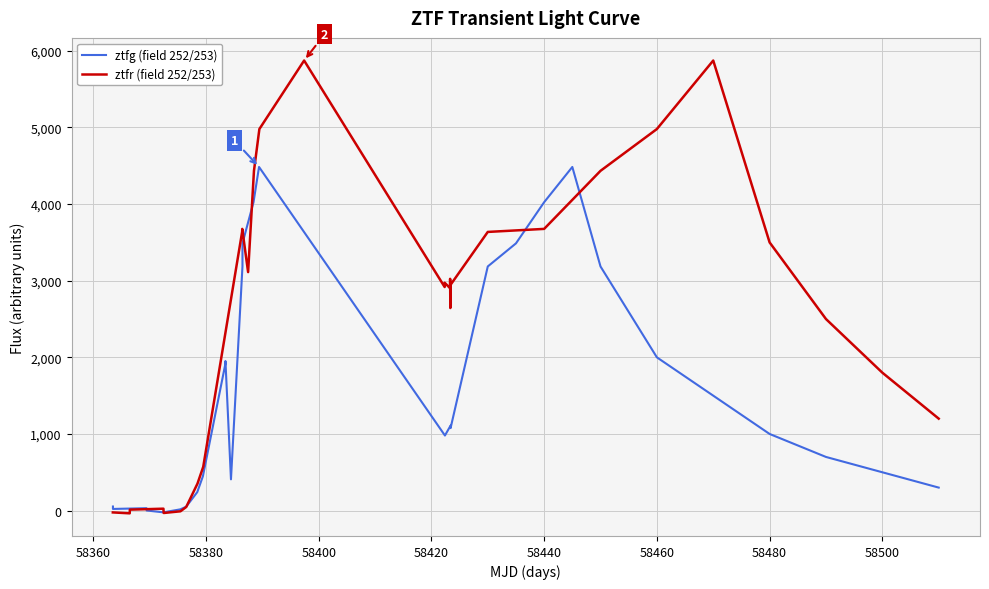

Rank the series by their maximum value, from highest to lowest.

ztfr (field 252/253), ztfg (field 252/253)